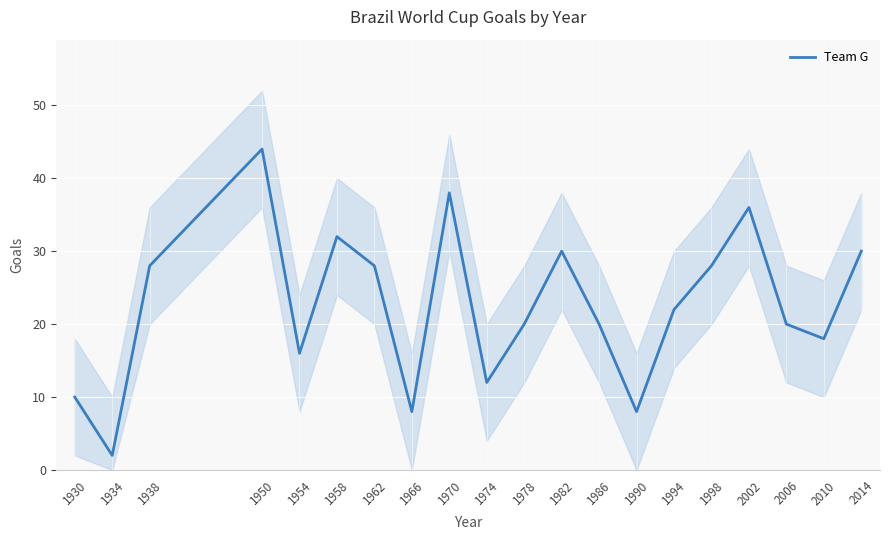

True or false: there are more than 2 points higher than both neighbors.

True